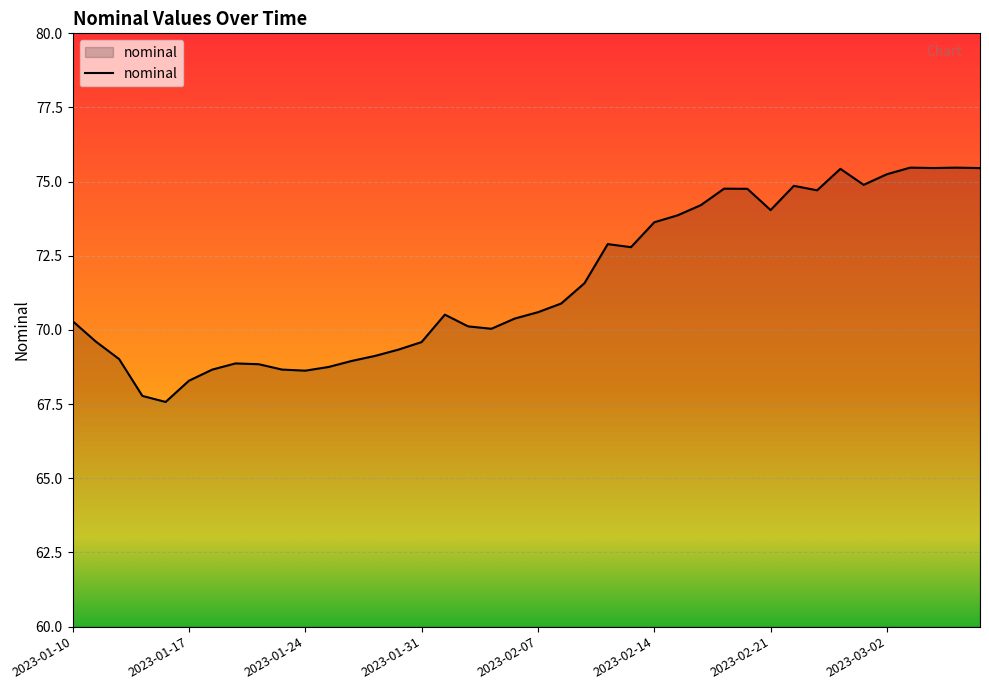

What is the smallest value displayed?

67.6